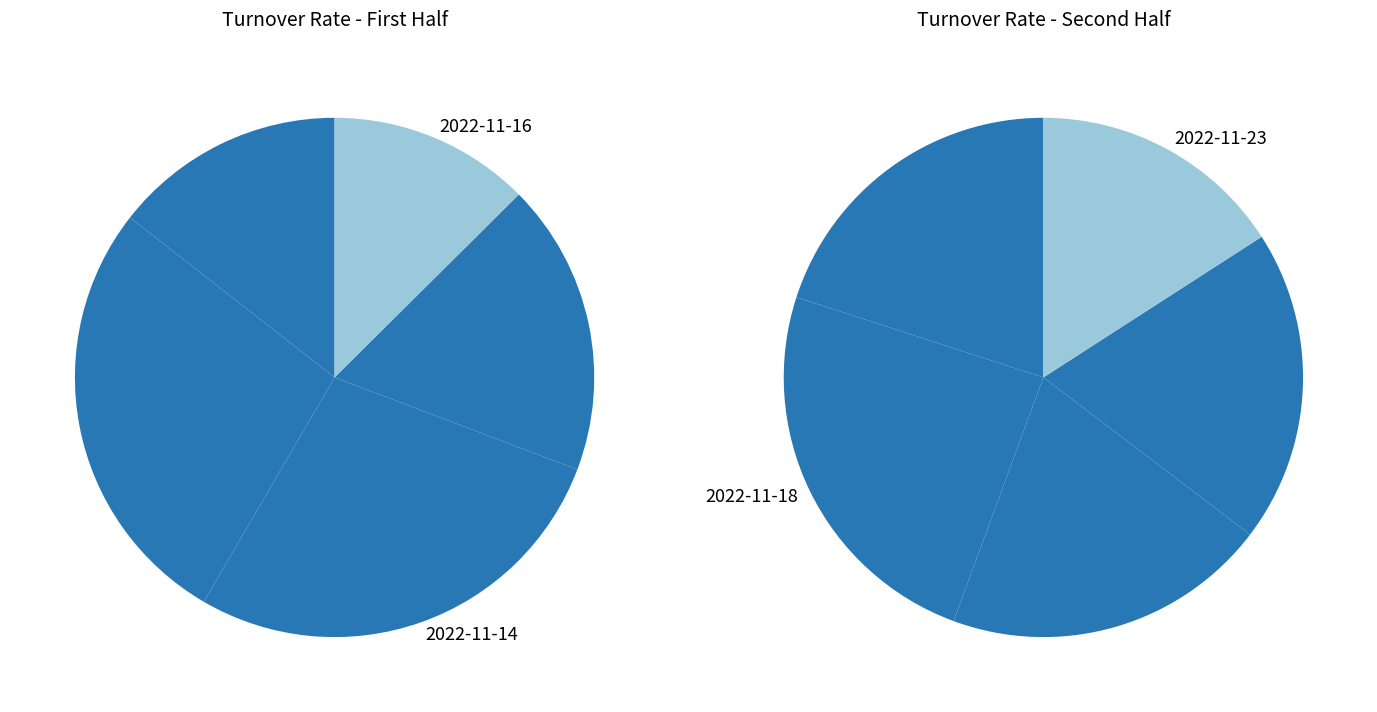

What is the change in value from 2022-11-10 to 2022-11-23?

-0.3